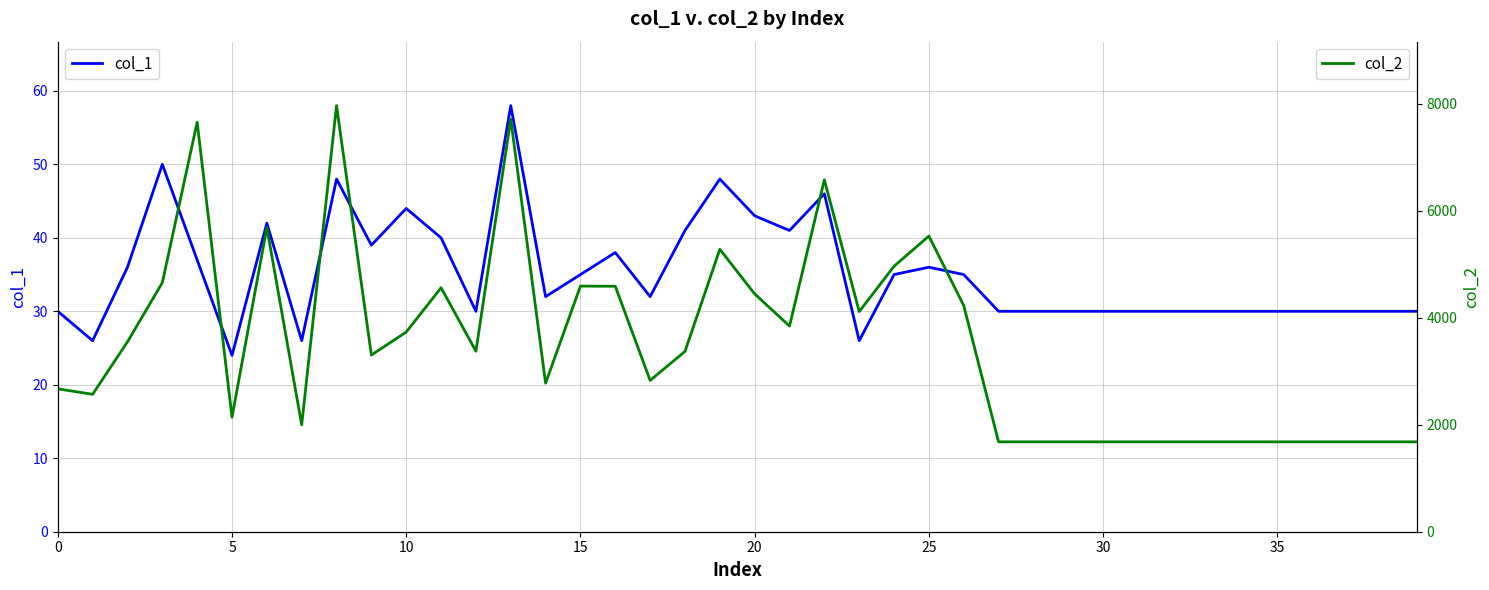

What is the minimum value for col_1?

24